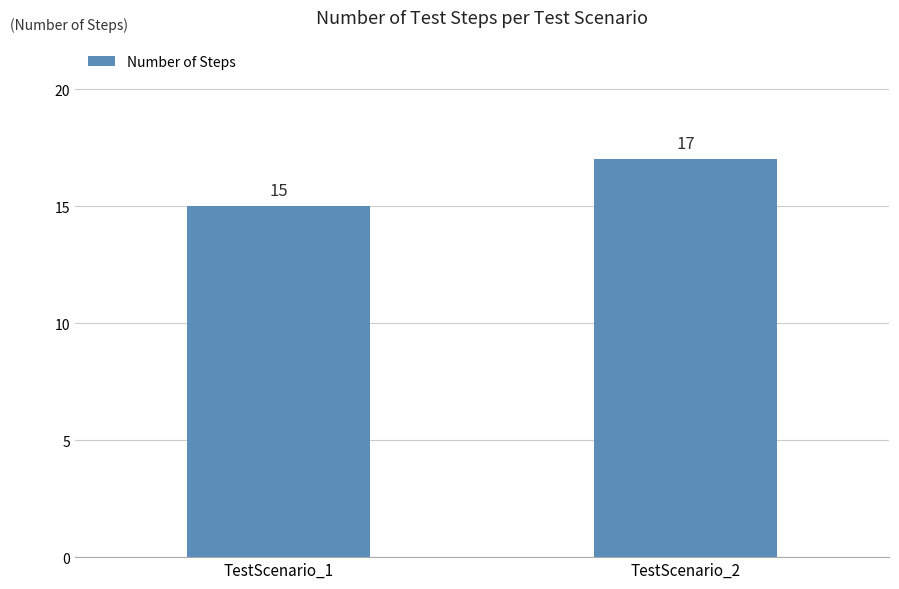

Approximately how many times larger is the value at TestScenario_1 compared to TestScenario_2?

0.9